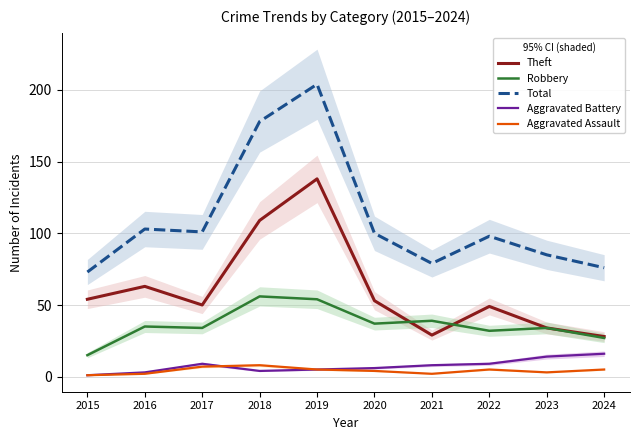

Is the value of Aggravated Assault at 2022 greater than the value of Total at 2023?

No